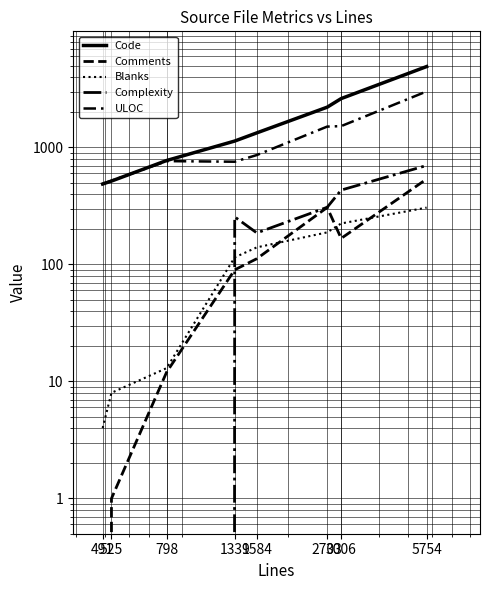

How many lines are shown in the chart?

5